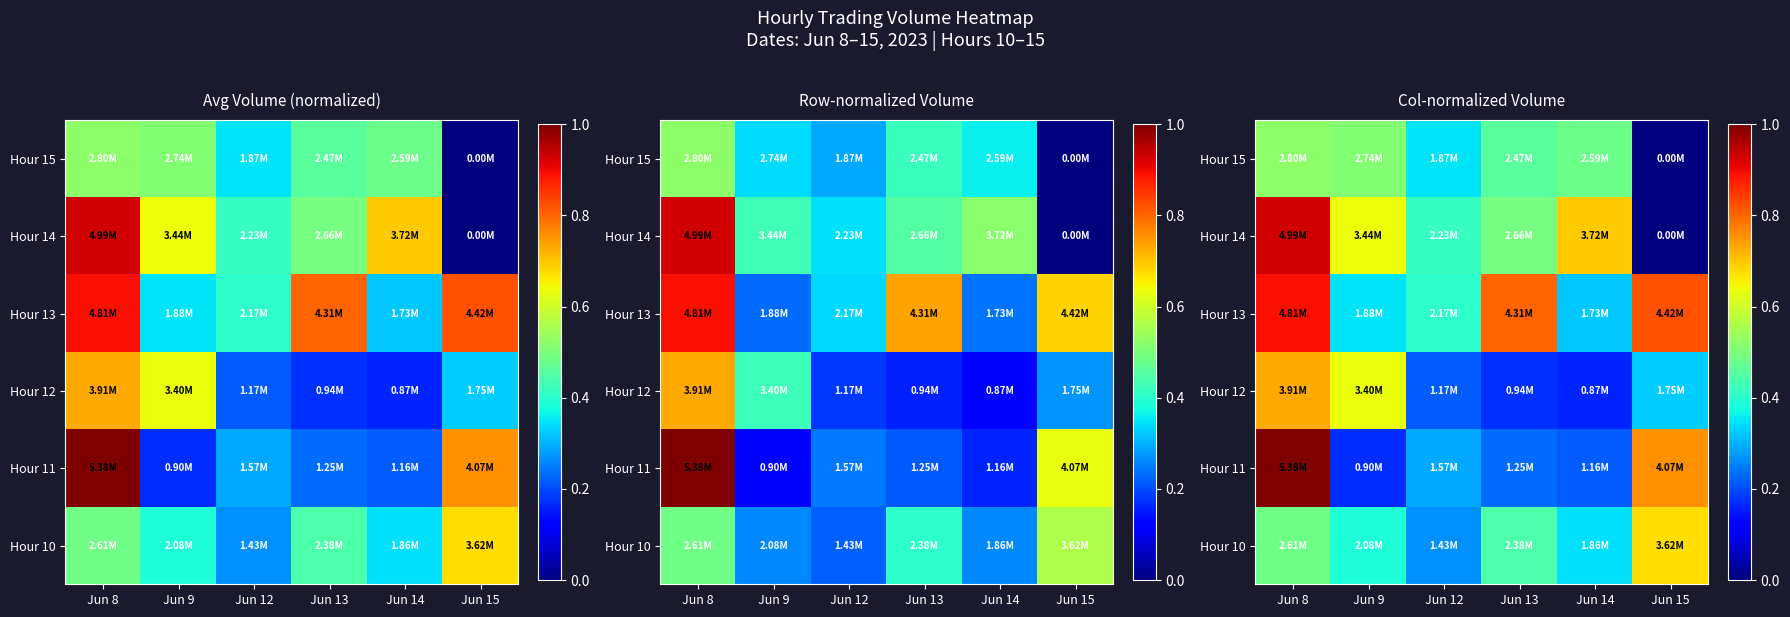

What is the total value across all series at Jun 15?

2.6